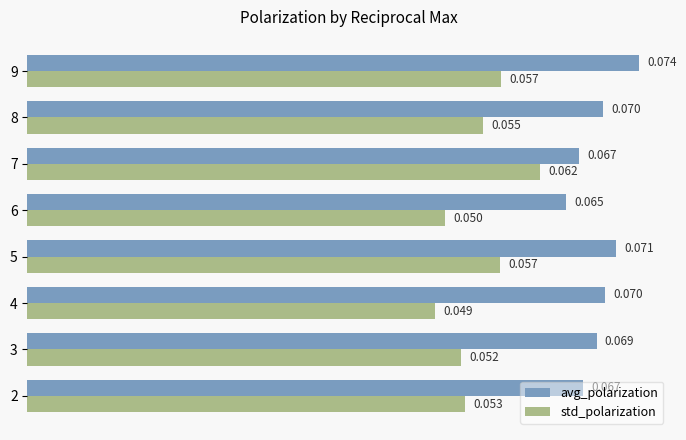

Which series has the largest range (max minus min)?

std_polarization